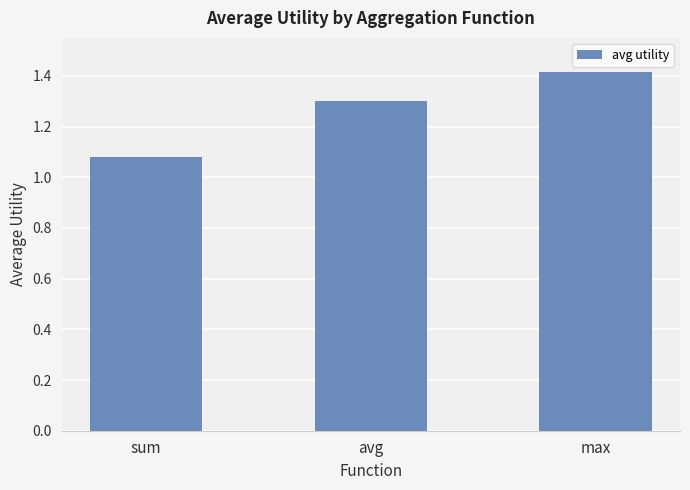

At which category does the chart reach its minimum across all series?

sum